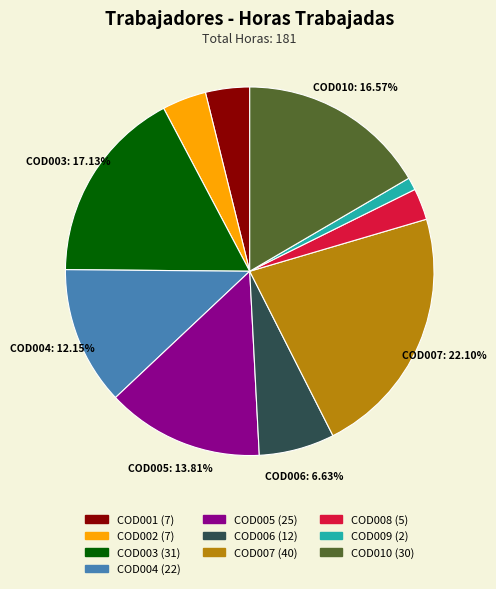

Is there a majority slice in this chart?

No